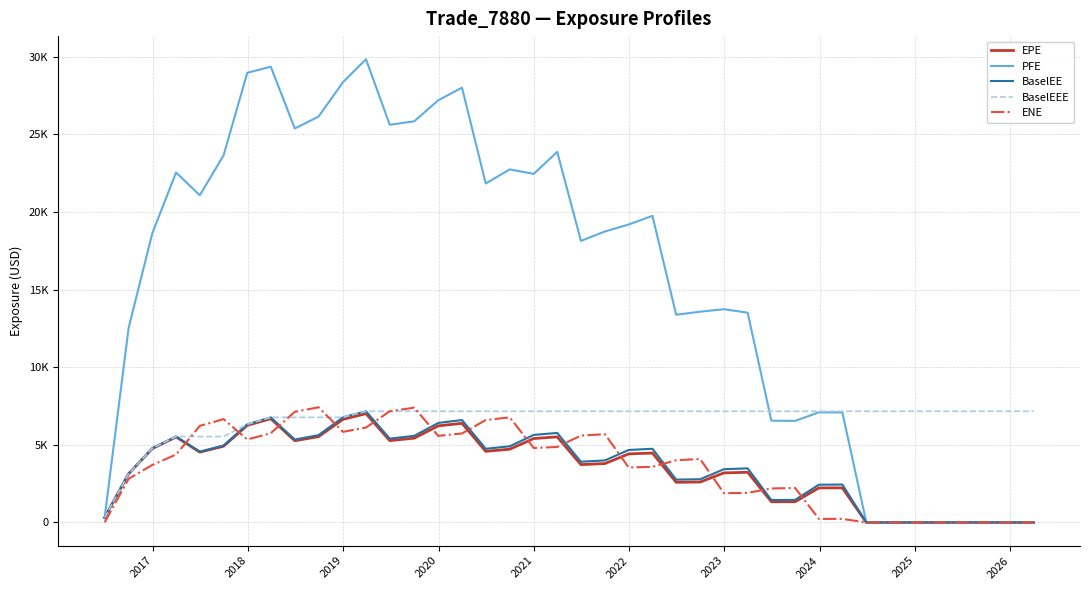

True or false: ENE and BaselEE intersect in this chart.

True